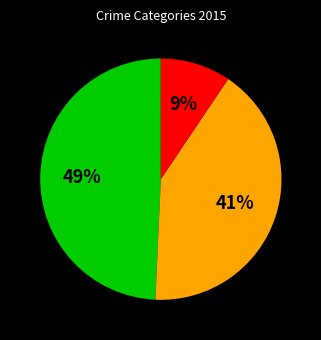

Is there any slice that represents more than half of the pie?

No